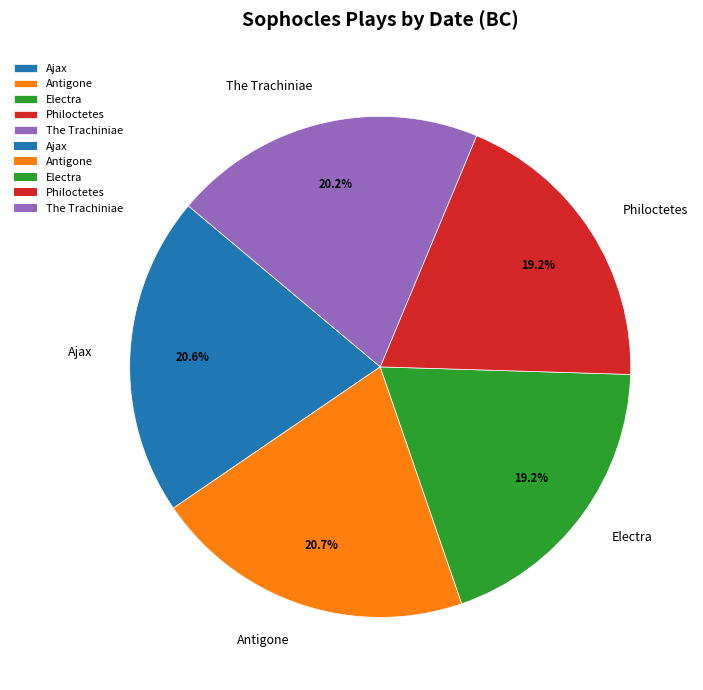

Between Electra and Antigone, which is larger?

Antigone